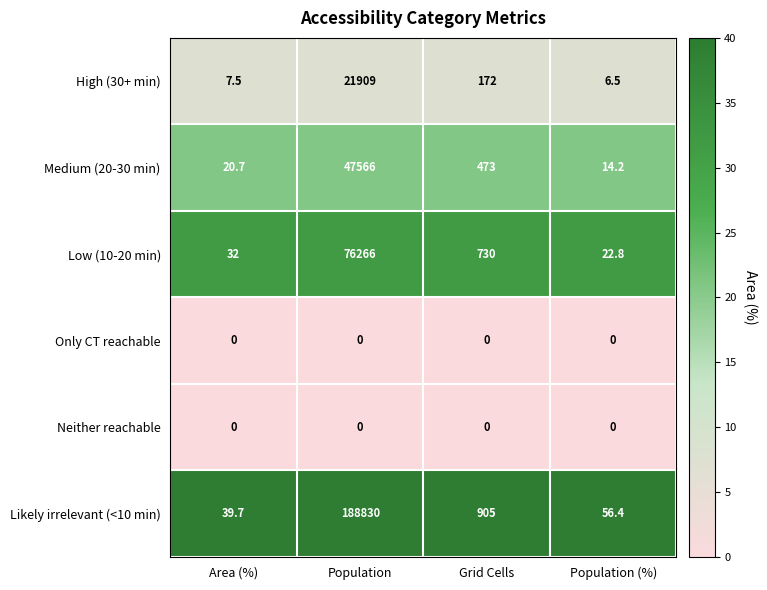

Which category has the lowest value in the Low (10-20 min) series?

Population (%)